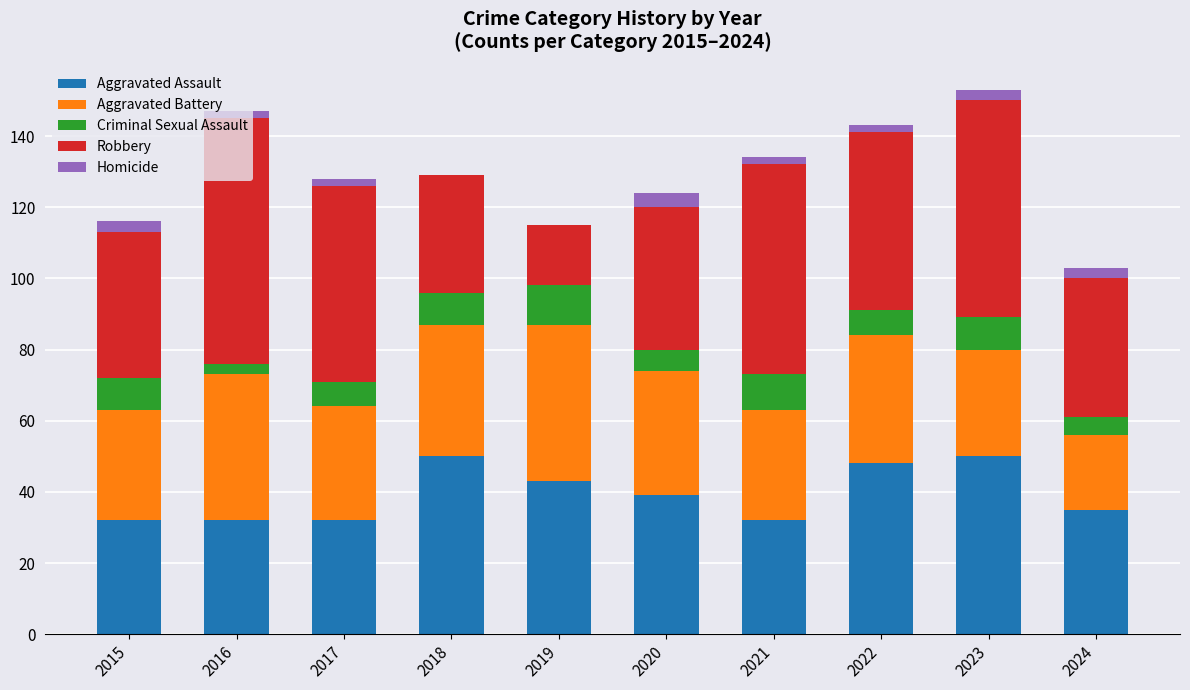

What is the highest value of the Aggravated Assault series?

50